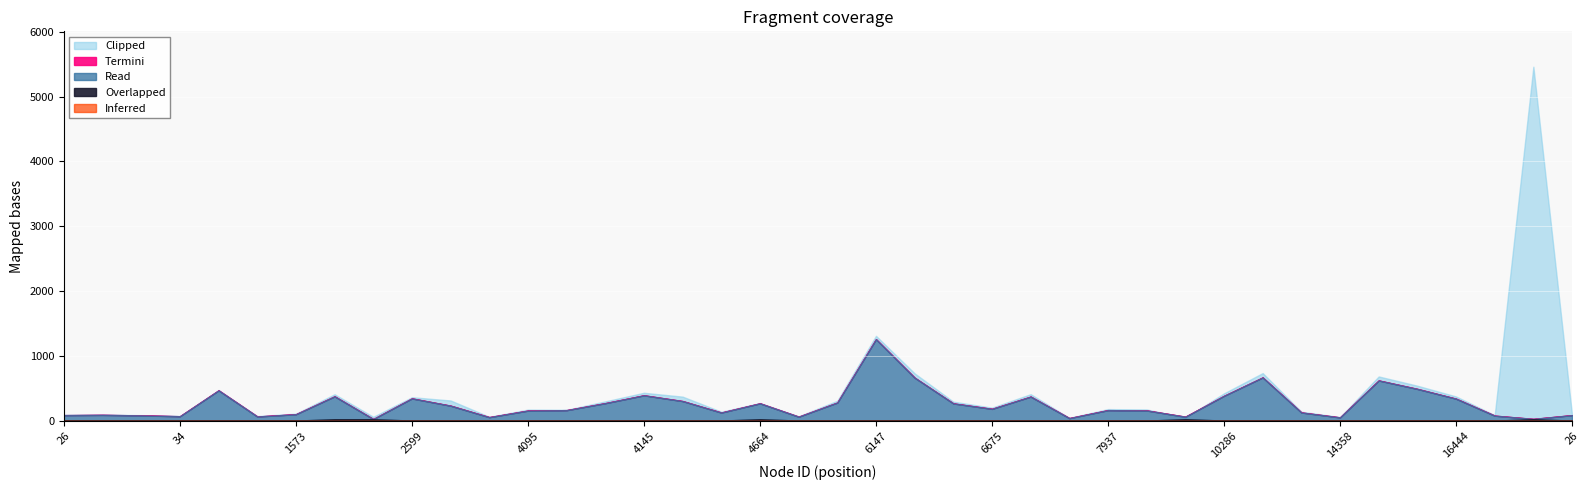

What is the label of the 29th point from the right?

3649